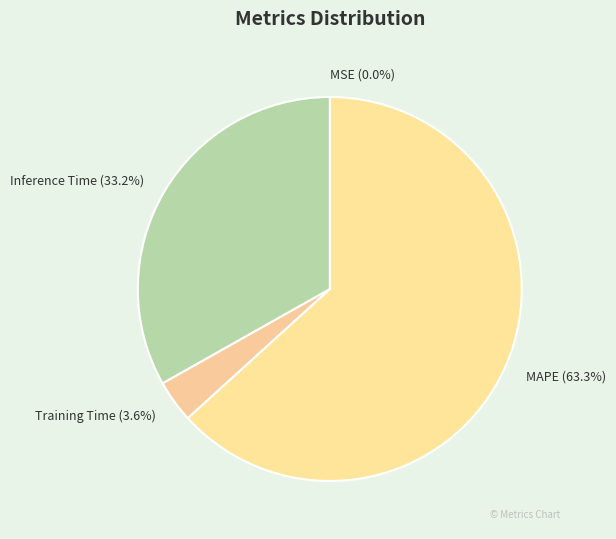

Which has a higher value, Inference Time or Training Time?

Inference Time